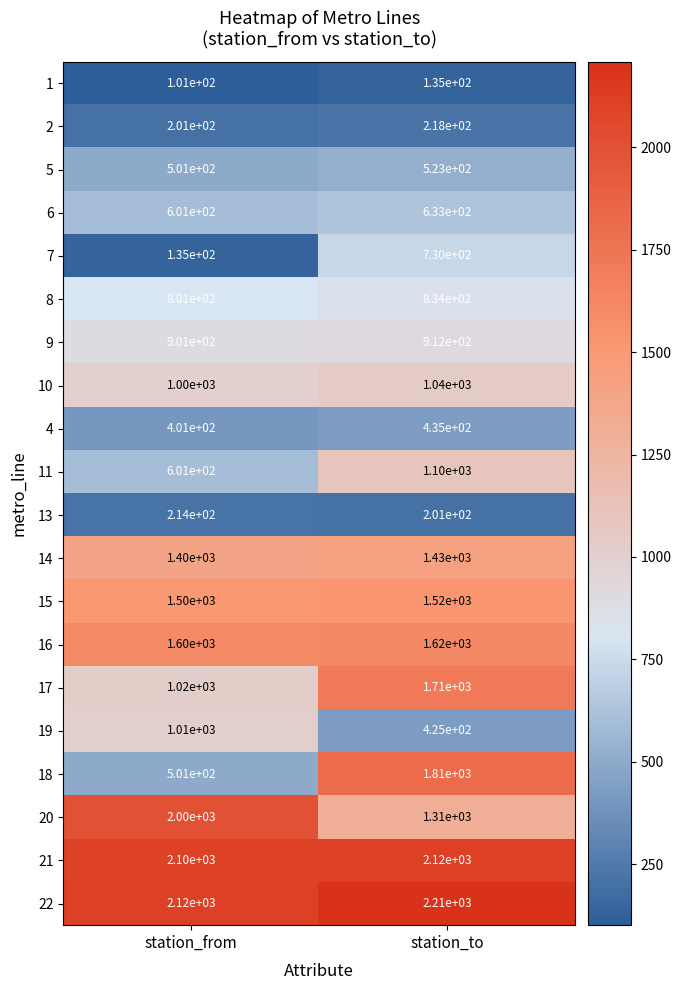

Which series has the largest range (max minus min)?

18